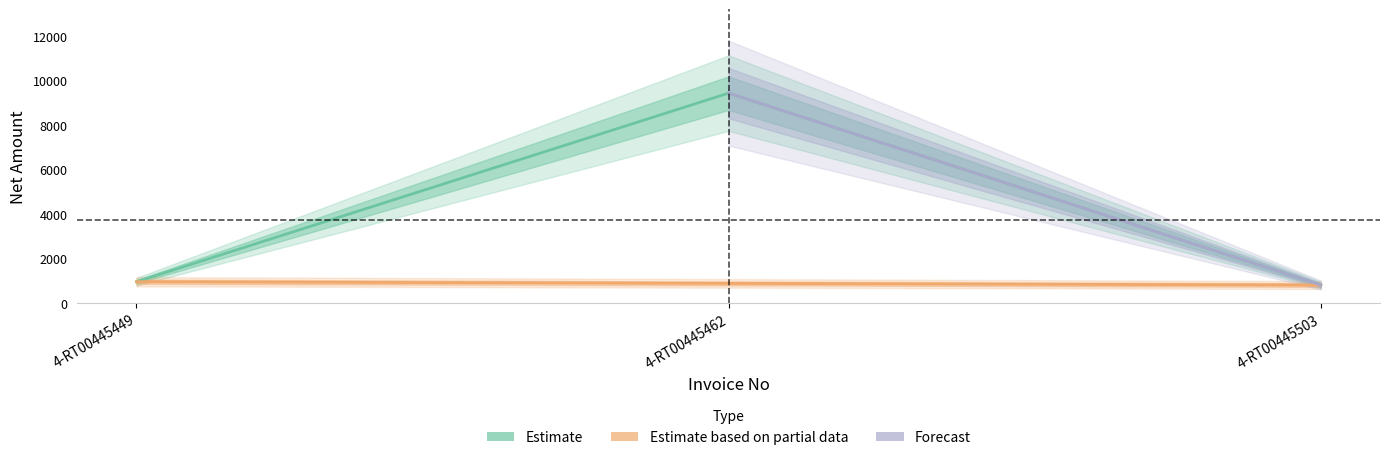

What is the value of the 2nd point from the left?

9425.9